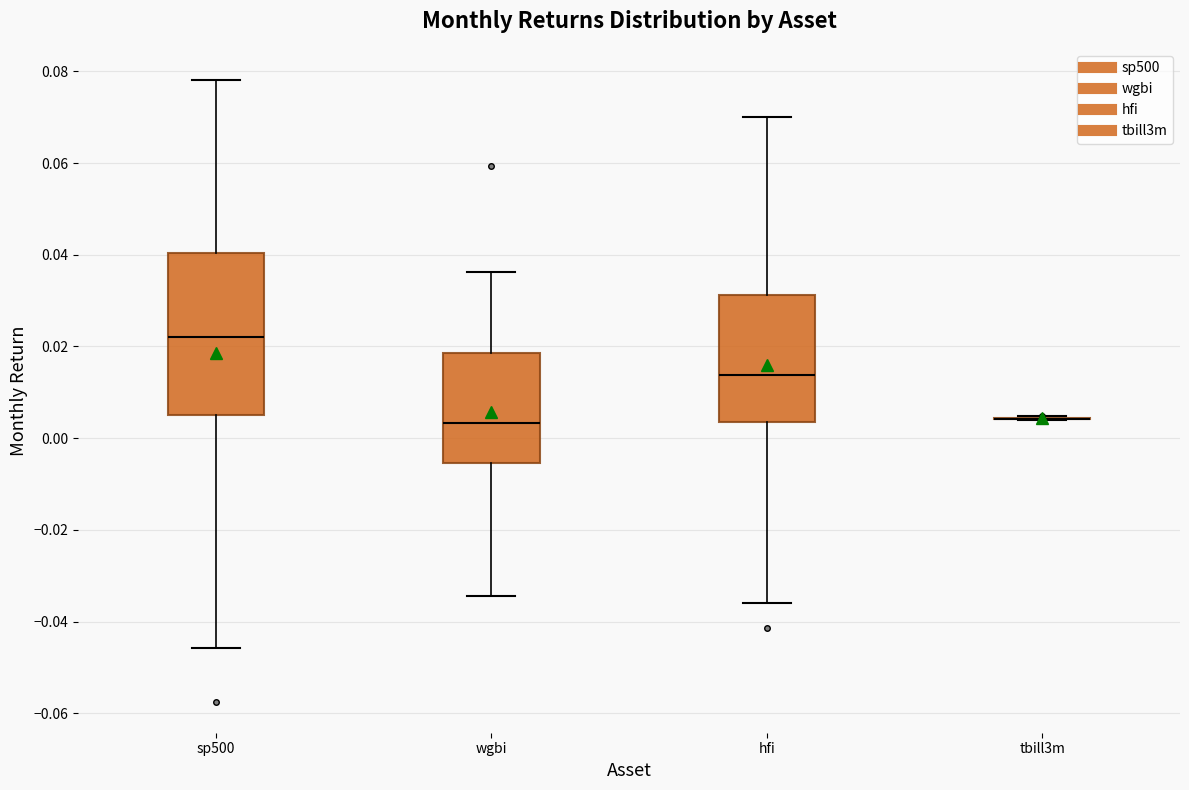

Reading left to right, read every box against the y-axis: the position of its median line, the range the box covers, and the ends of its whiskers. The values are not printed on the chart, so give them approximately, as read against the axis.

sp500: median 0.022, box 0.006 to 0.040, whiskers -0.046 to 0.078
wgbi: median 0.004, box -0.006 to 0.018, whiskers -0.034 to 0.036
hfi: median 0.014, box 0.004 to 0.032, whiskers -0.036 to 0.070
tbill3m: box collapsed to a line at 0.004, whiskers 0.004 to 0.004